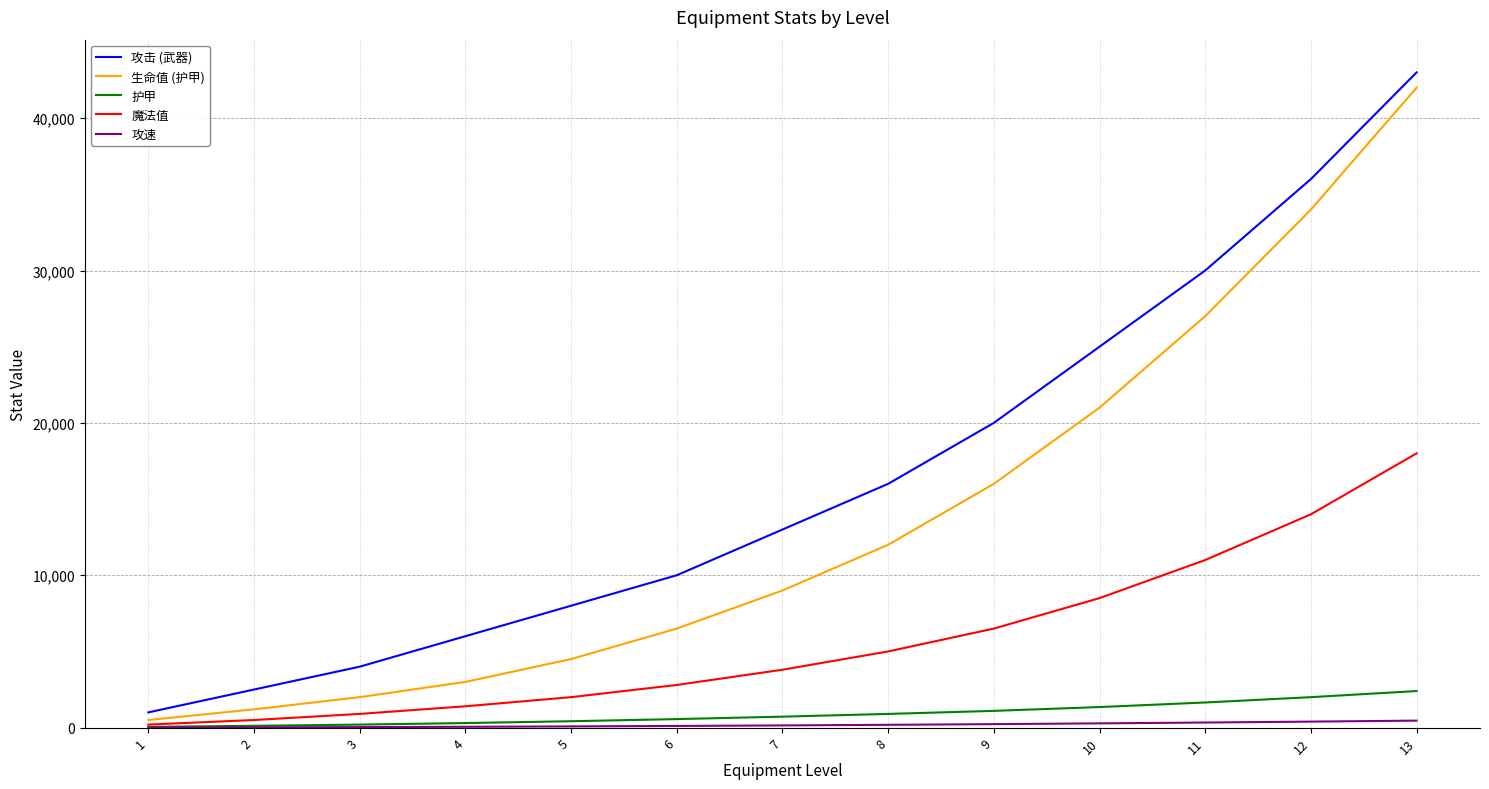

Which series has the largest total across all categories?

攻击 (武器)